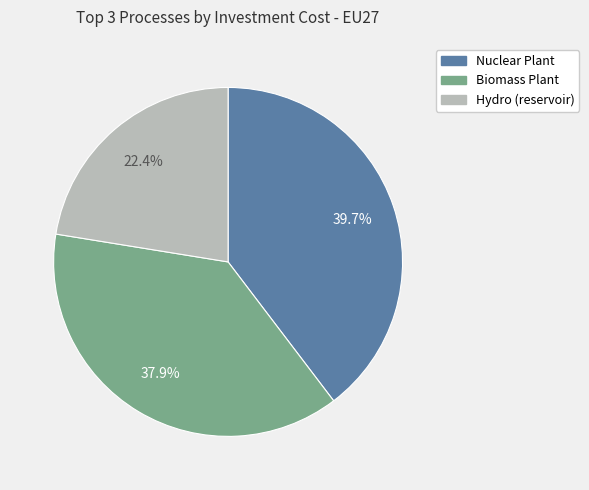

How many segments does this pie chart have?

3